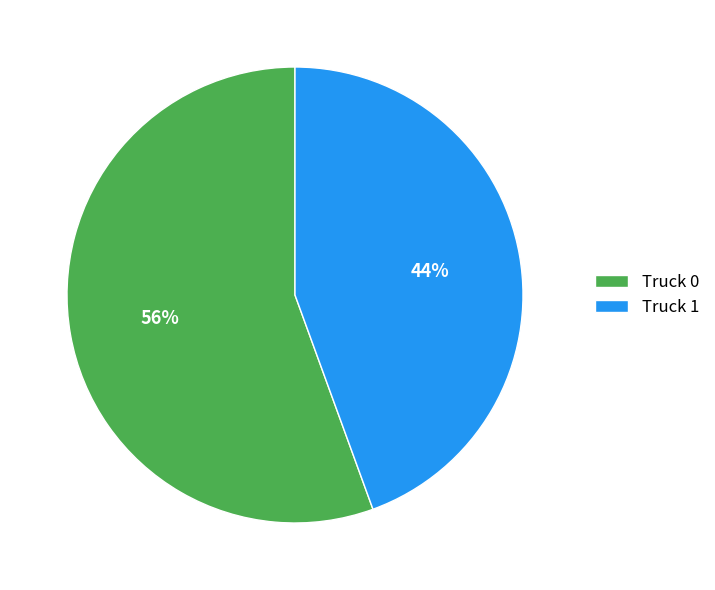

Is it true that Truck 0 is 56% of the pie?

True